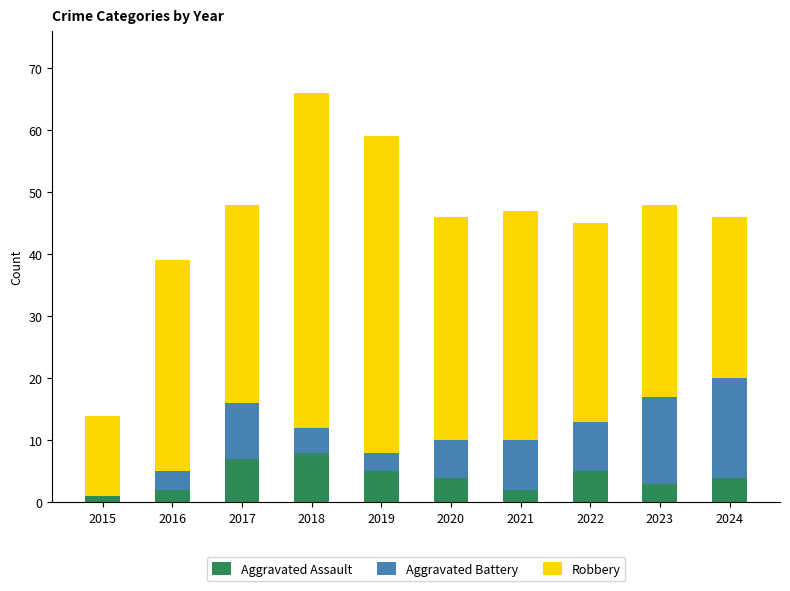

What is the highest value of the Aggravated Assault series?

8